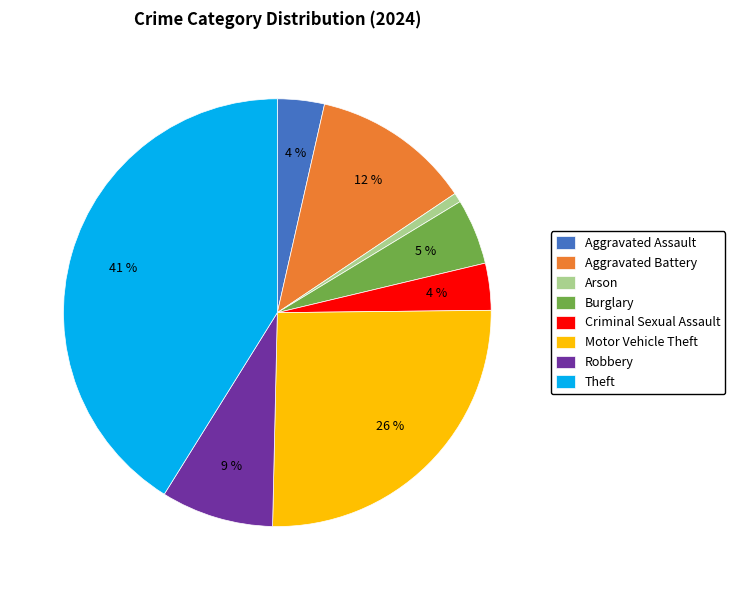

Is the sum of Aggravated Battery and Criminal Sexual Assault greater than half?

No